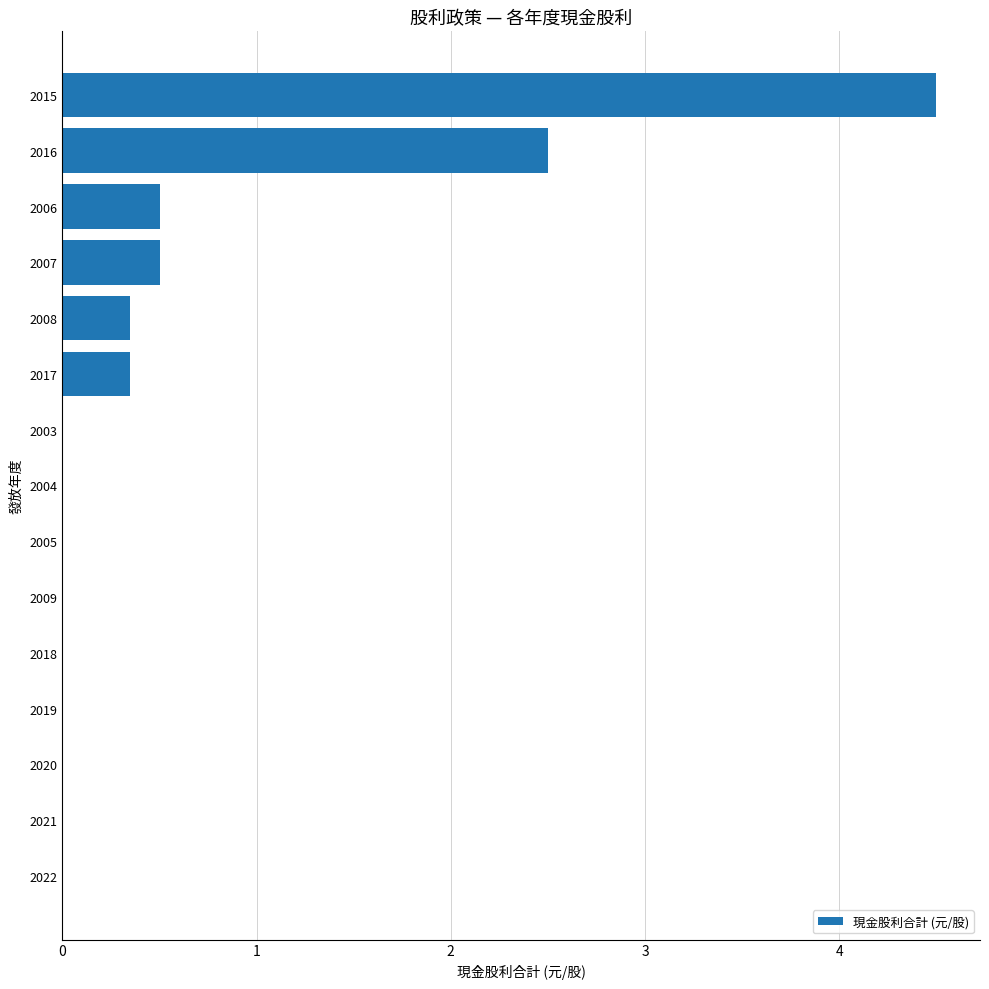

True or false: the data shows -2.1 at 2022.

False